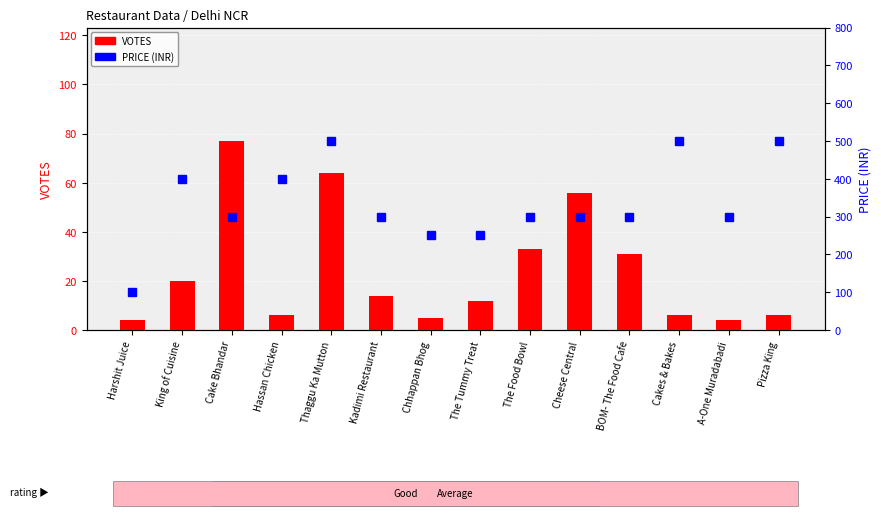

What is the label of the 2nd bar from the right?

A-One Muradabadi